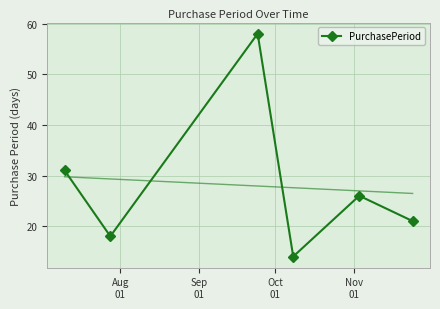

What is the minimum value shown in the chart?

14